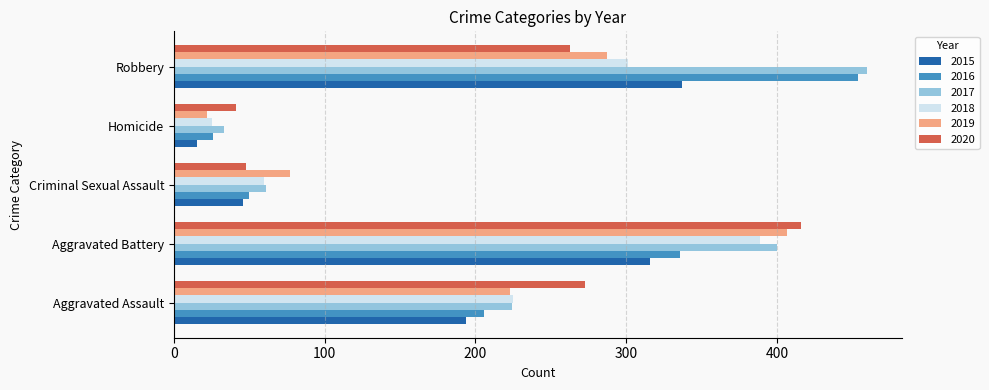

What are all the series names shown in the legend?

2015, 2016, 2017, 2018, 2019, 2020